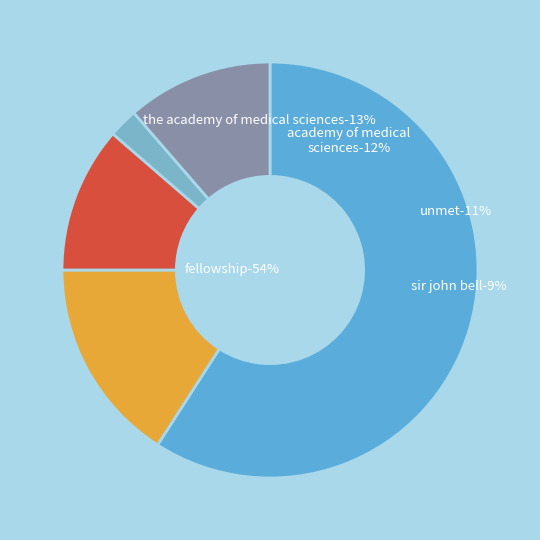

Is 1 the majority of the pie?

Yes